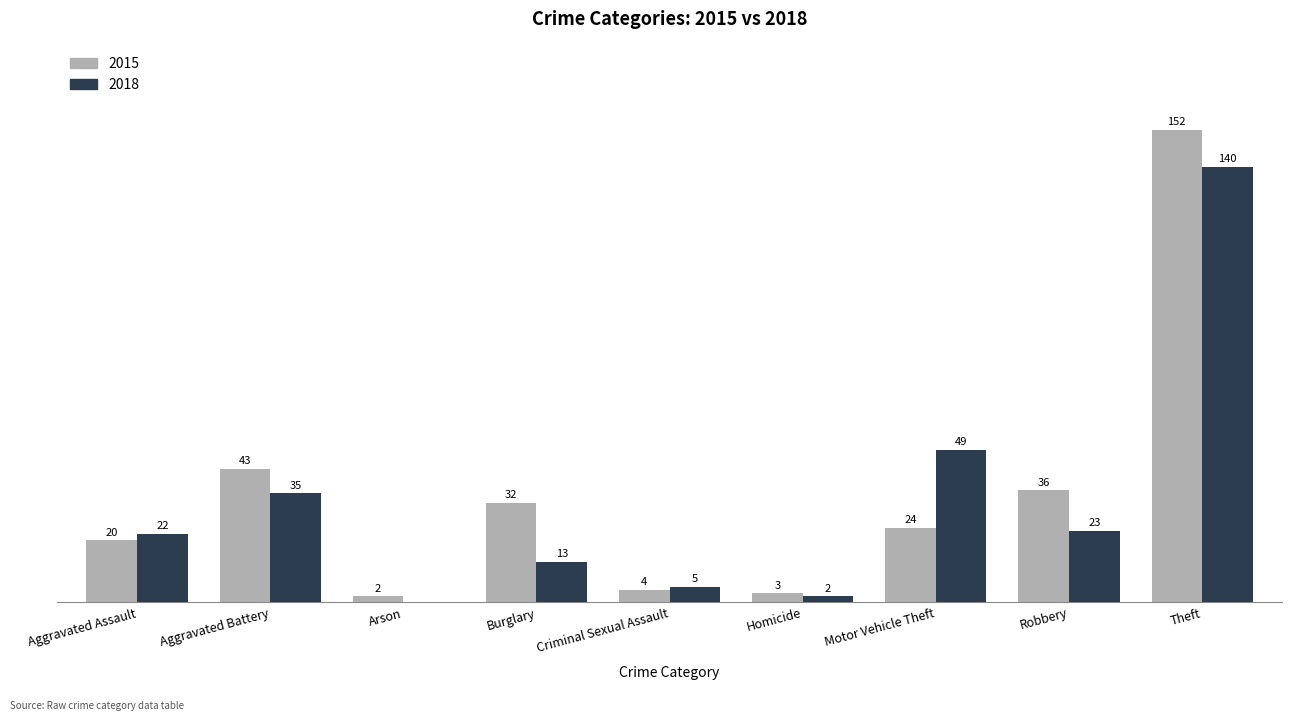

Which category has the highest value in the 2015 series?

Theft